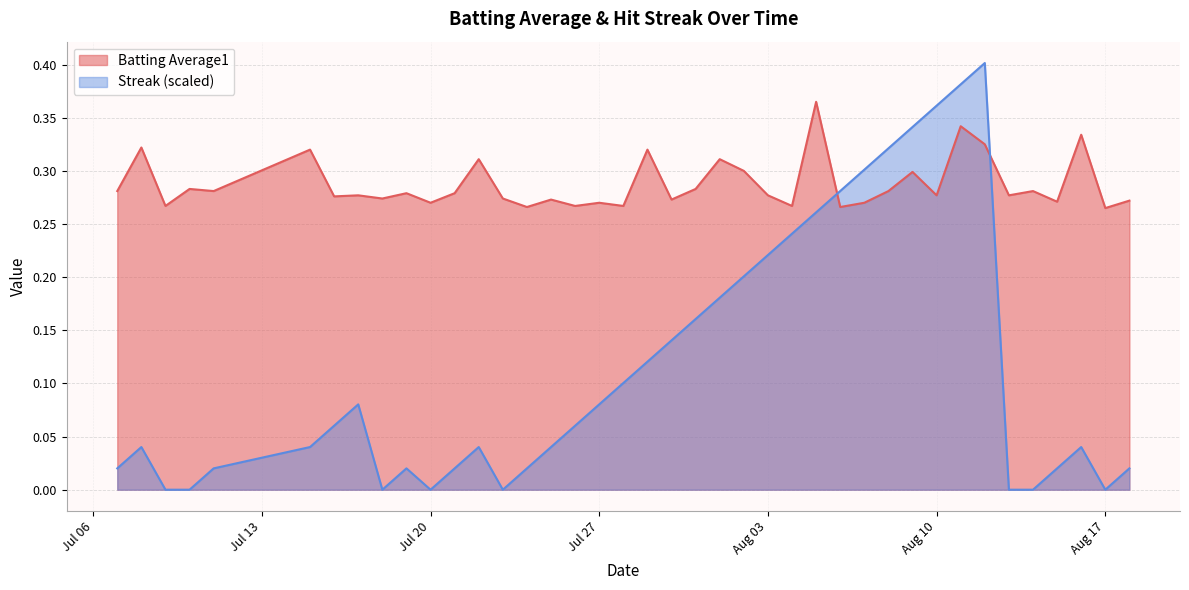

After their last crossing, which series has the higher values: Batting Average1 or Streak (scaled)?

Batting Average1